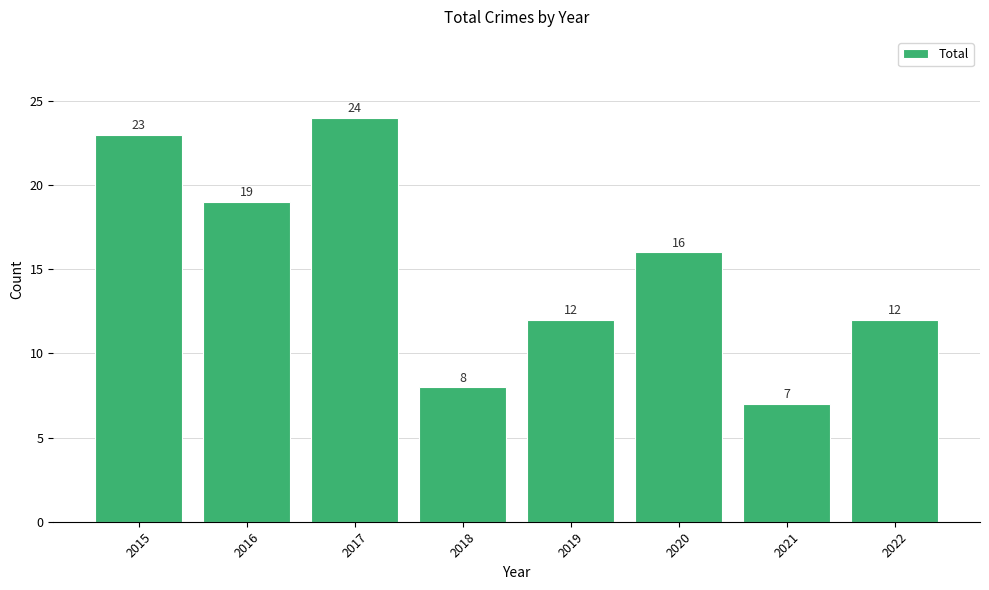

What is the sum of the values at 2020 and 2017?

40